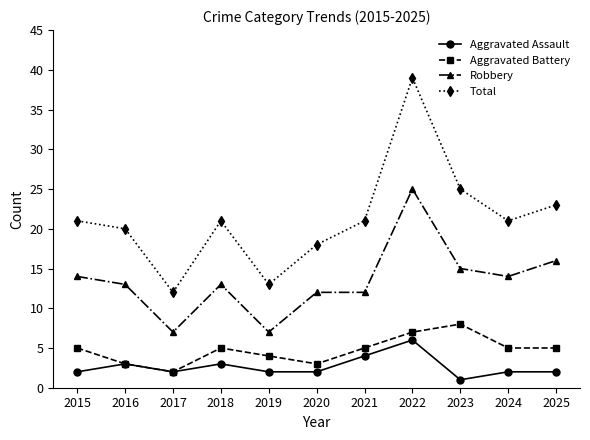

What is the difference between the second highest and second lowest values in the Total series?

12